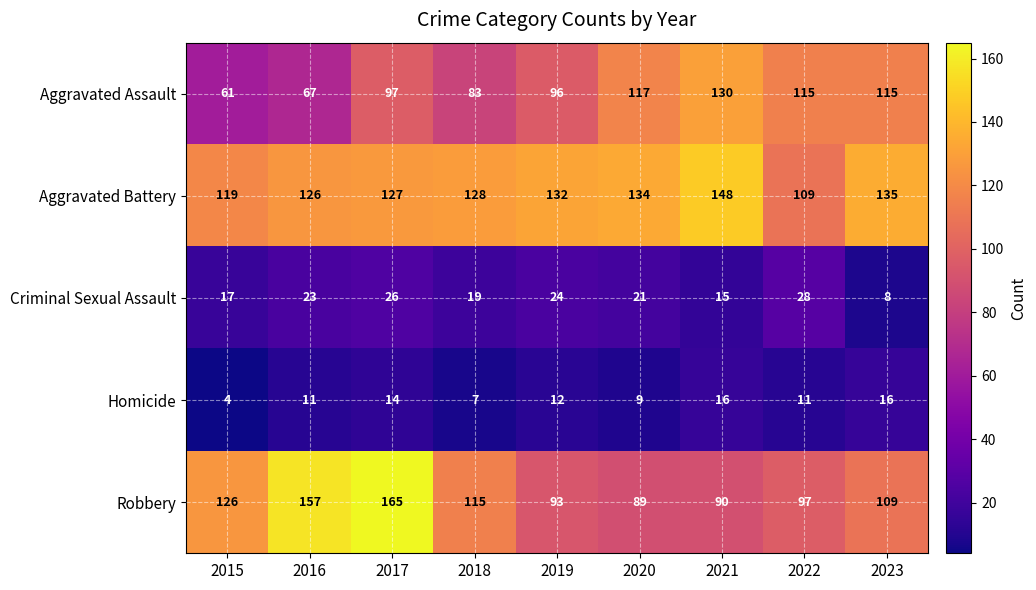

At which label is Aggravated Assault closest to 95?

2019